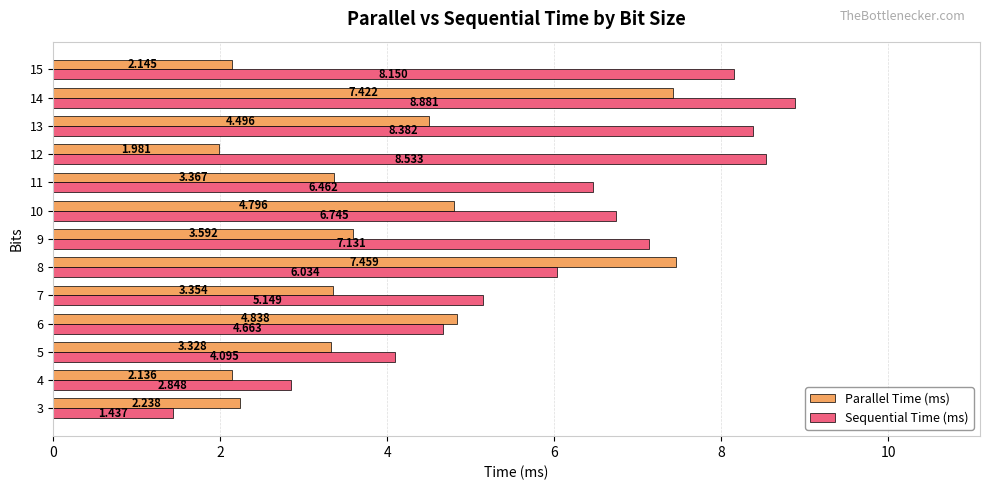

Is the value of Sequential Time (ms) at 7 greater than the value of Parallel Time (ms) at 13?

Yes